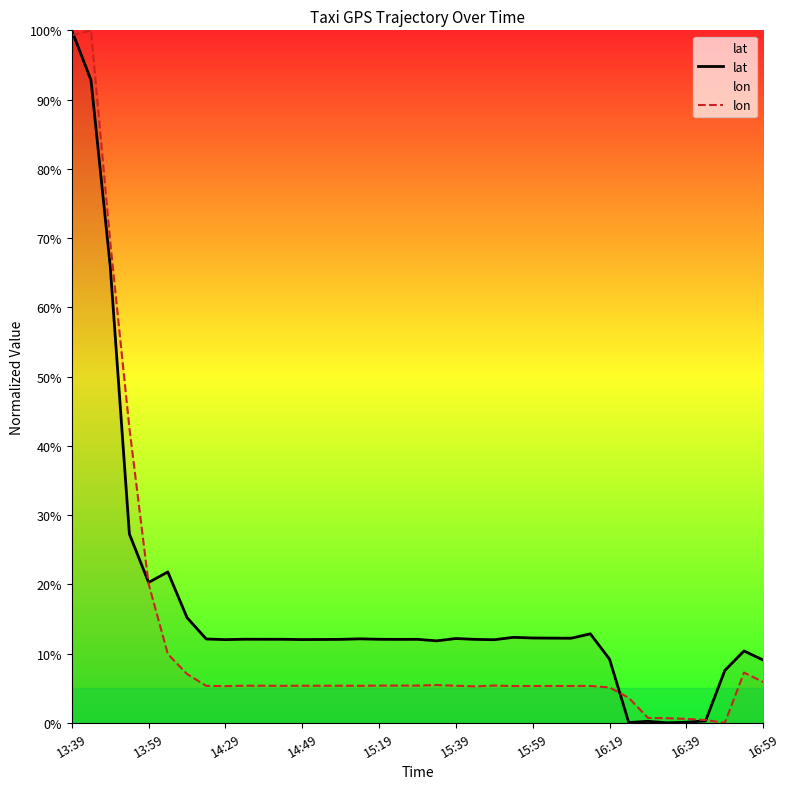

Reading left to right, transcribe all the data shown in this chart.

lat: 1.0	0.9	0.7	0.3	0.2	0.2	0.2	0.1	0.1	0.1	0.1	0.1	0.1	0.1	0.1	0.1	0.1	0.1	0.1	0.1	0.1	0.1	0.1	0.1	0.1	0.1	0.1	0.1	0.1	0.0	0.0	0.0	0.0	0.0	0.1	0.1	0.1
lon: 1.0	1.0	0.7	0.4	0.2	0.1	0.1	0.1	0.1	0.1	0.1	0.1	0.1	0.1	0.1	0.1	0.1	0.1	0.1	0.1	0.1	0.1	0.1	0.1	0.1	0.1	0.1	0.1	0.1	0.0	0.0	0.0	0.0	0.0	0.0	0.1	0.1